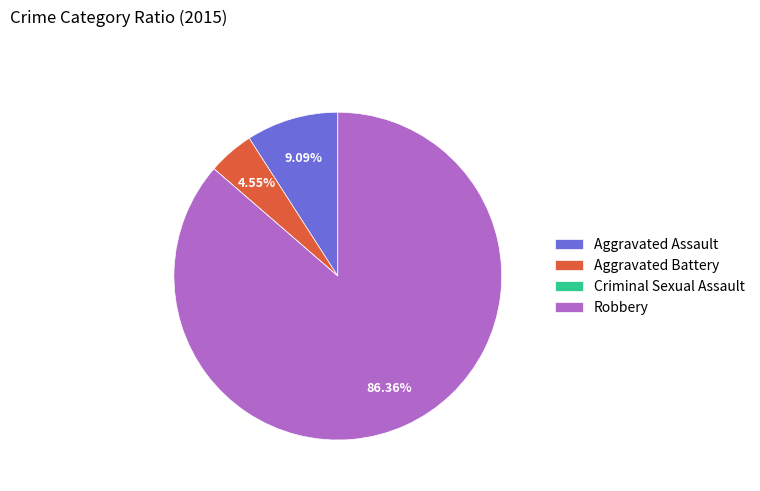

Which slice is the largest?

Robbery